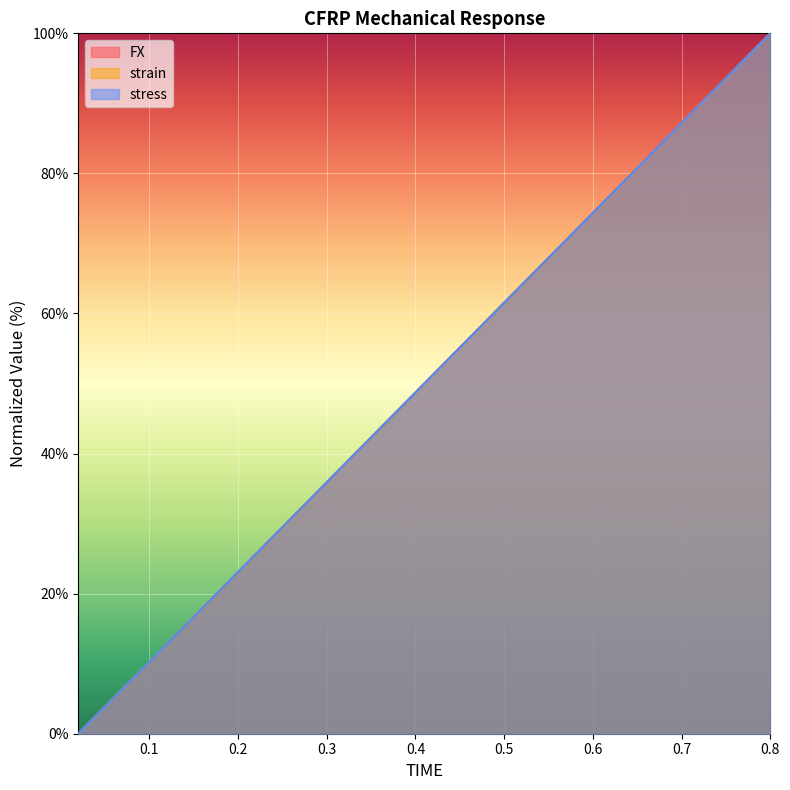

What is the sum of all stress values?

2000.0